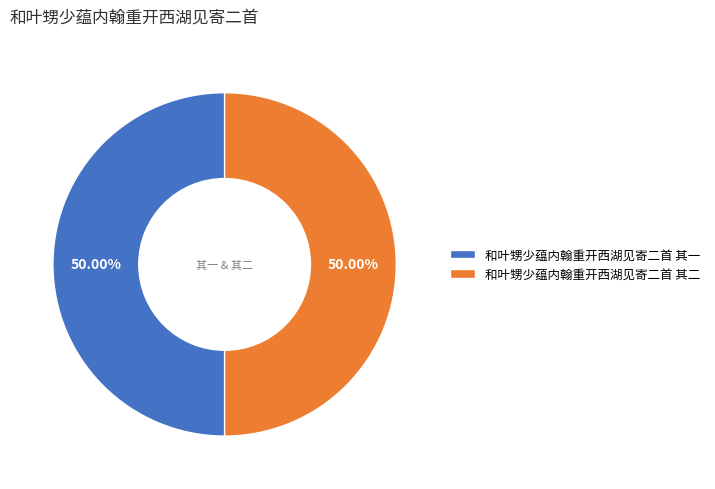

To the nearest percent, what percentage of the pie is 和叶甥少蕴内翰重开西湖见寄二首 其一?

50%